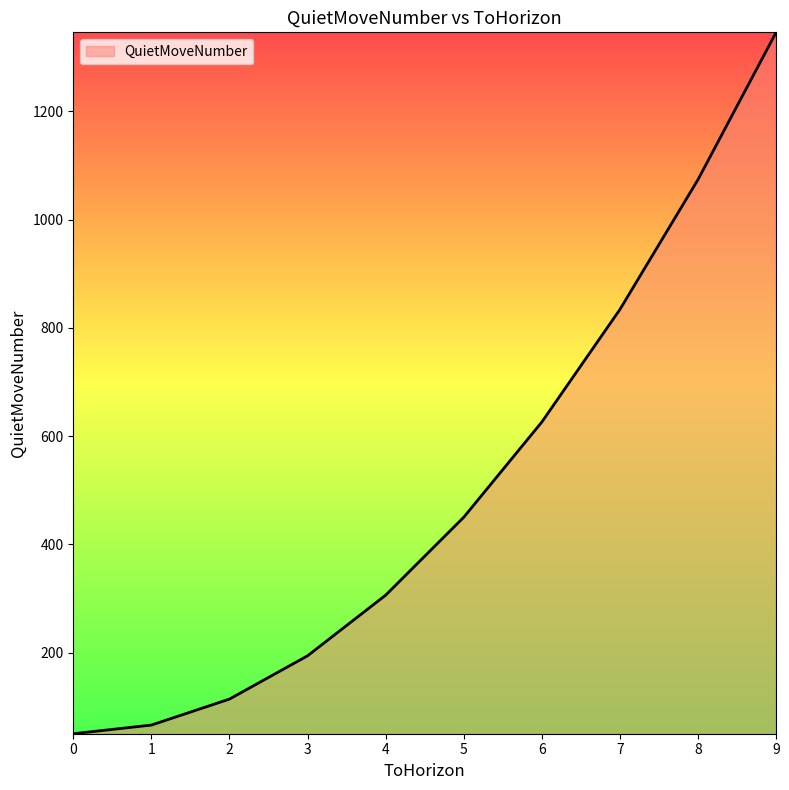

What is the difference between the second highest and second lowest values?

1008